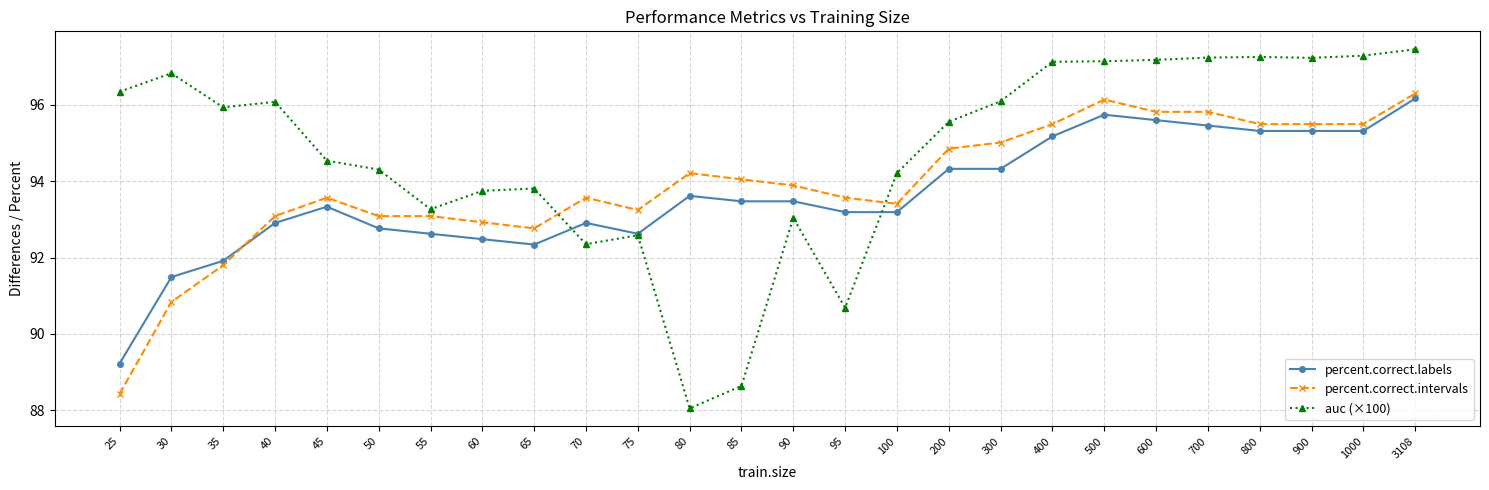

What is the value of the percent.correct.labels point at the 4th from the left?

92.9